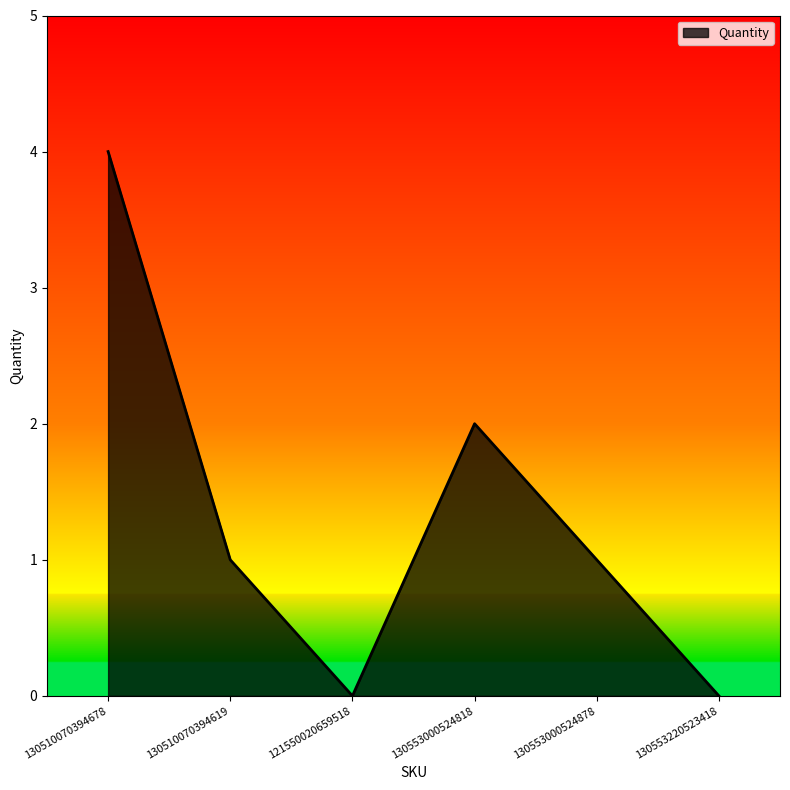

What is the average value?

1